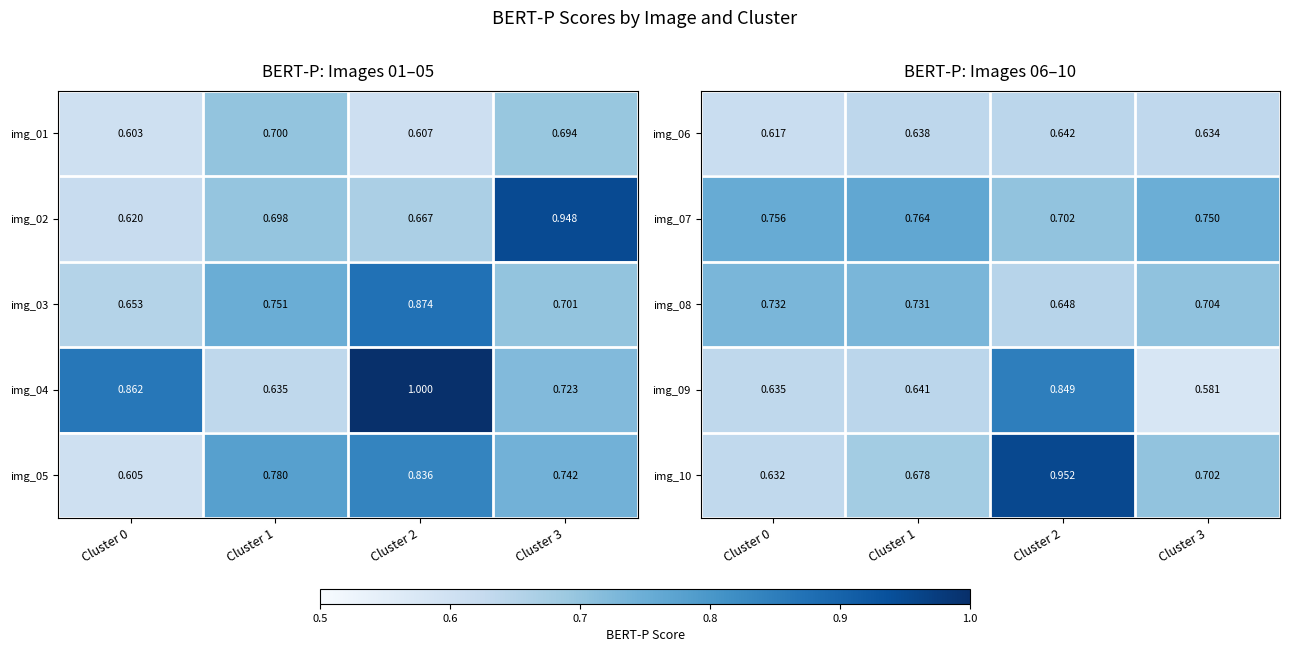

List the labels in order of img_10 value, smallest first.

Cluster 0, Cluster 1, Cluster 3, Cluster 2